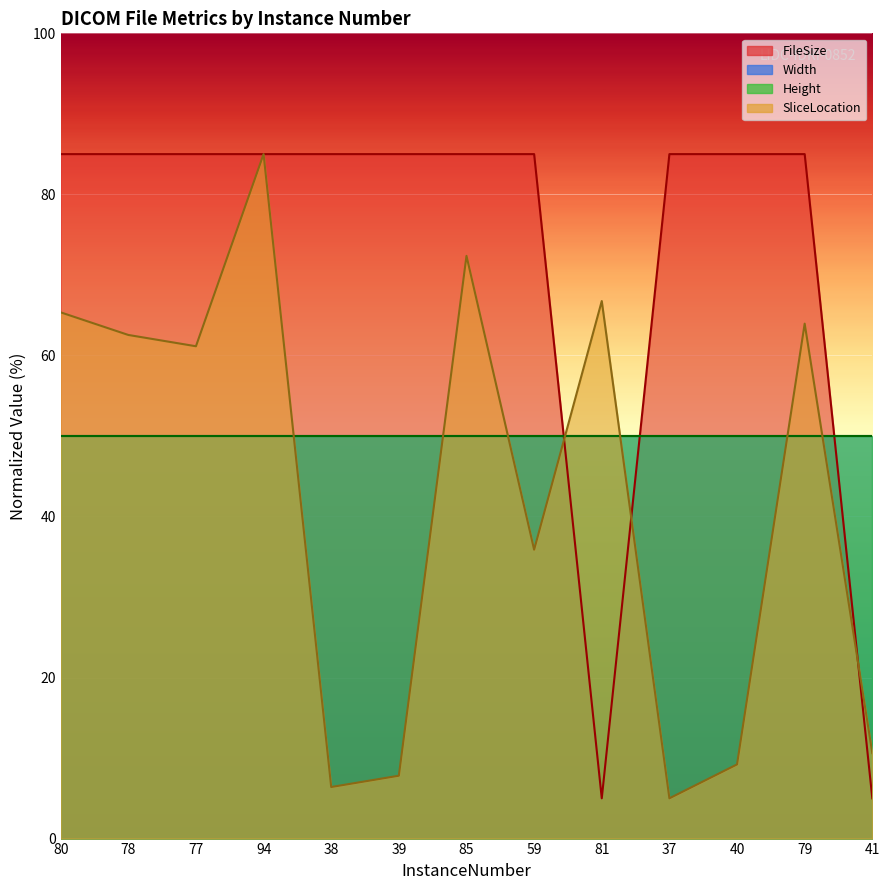

The value of SliceLocation at 85 is 116.5. True or false?

False